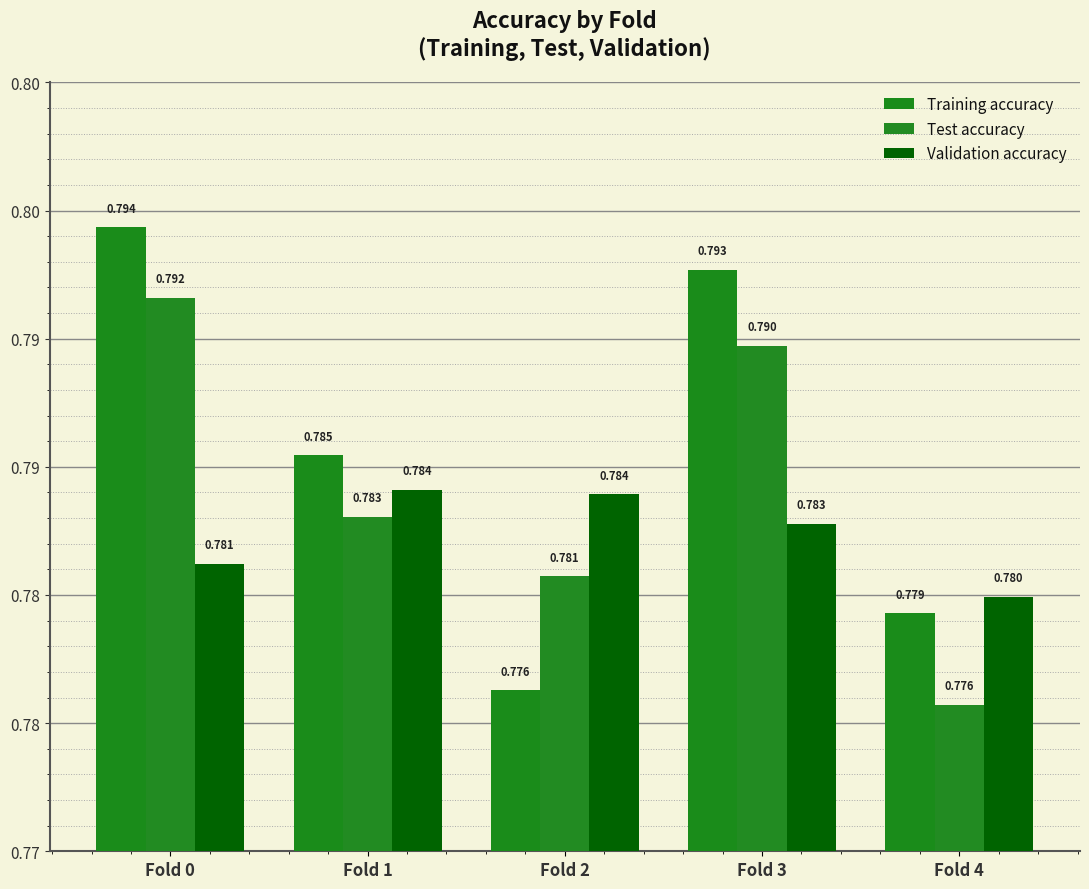

What is the total value across all series at Fold 2?

2.3